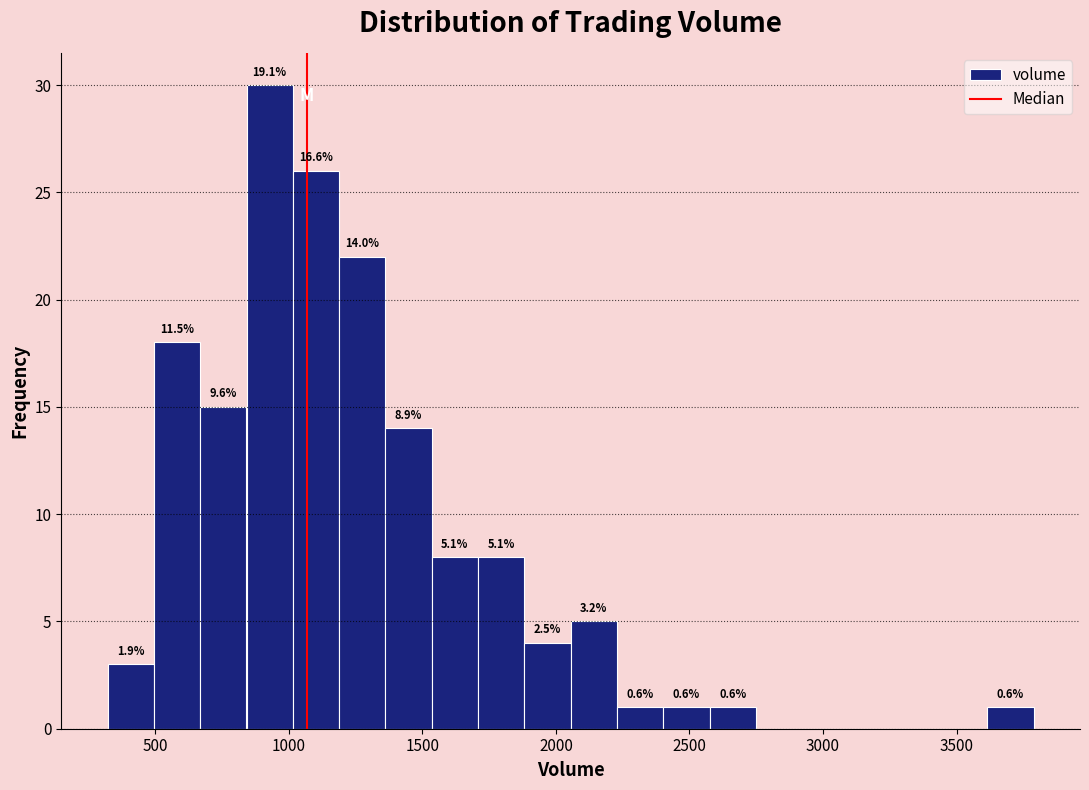

Around what value on the x-axis is the tallest bar? Give the approximate position of its centre, as read against the axis.

950